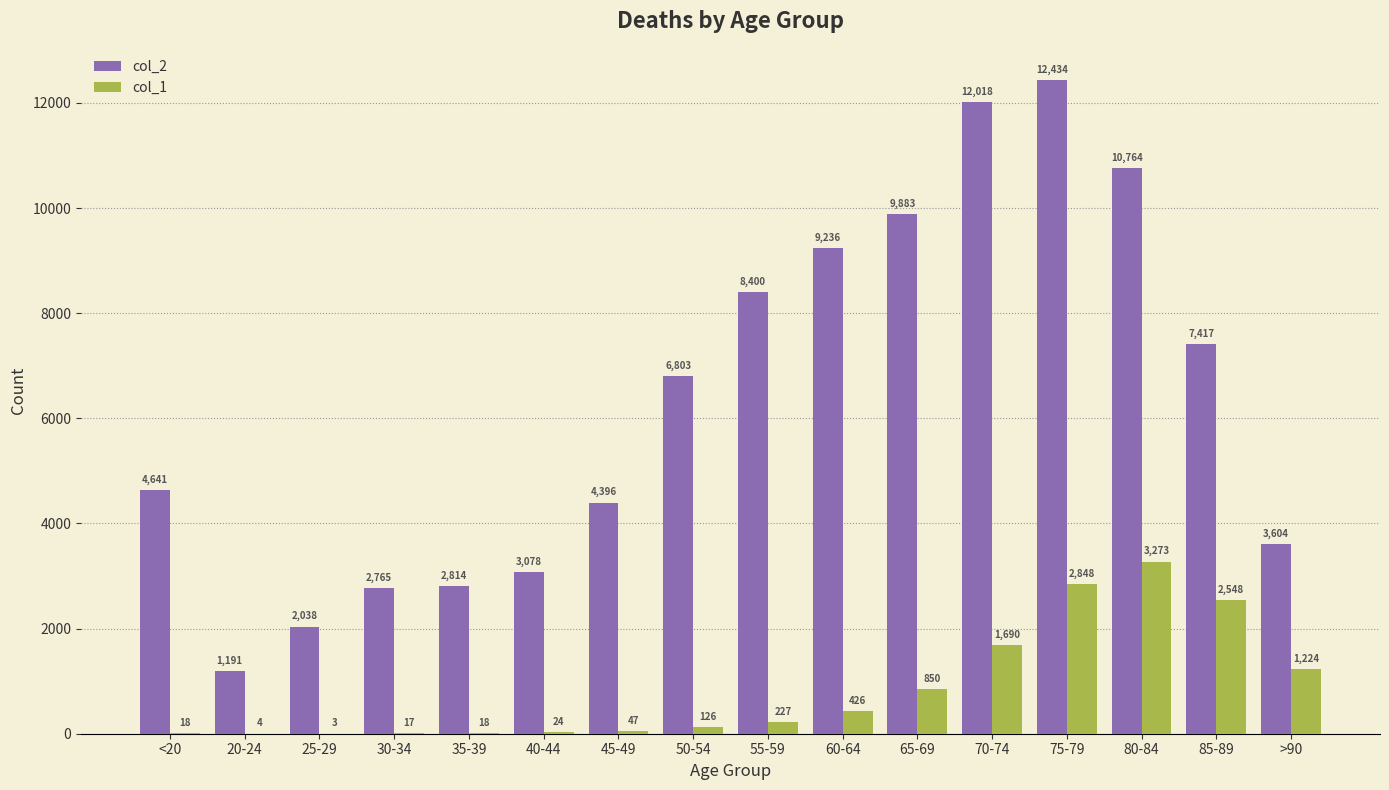

Between 20-24 and 35-39, which series saw the biggest shift?

col_2